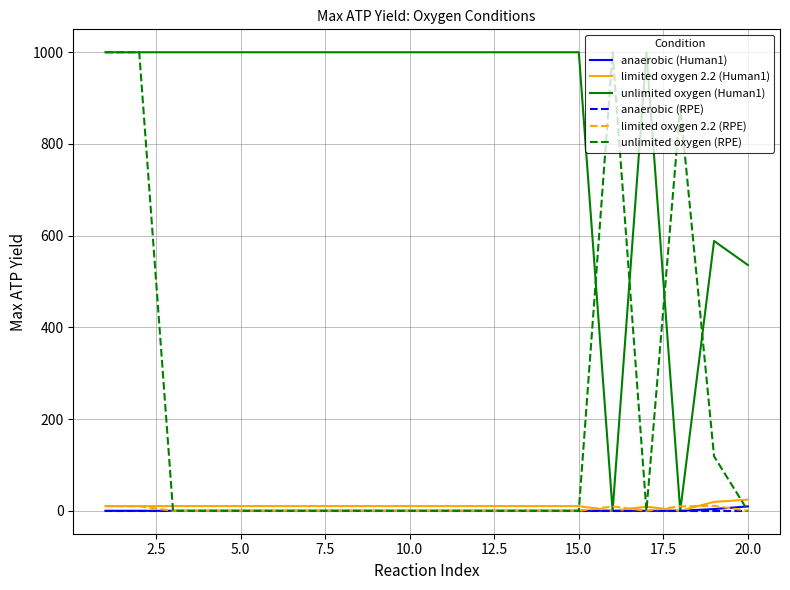

What is the difference between the maximum and second lowest values in the limited oxygen 2.2 (RPE) series?

10.8